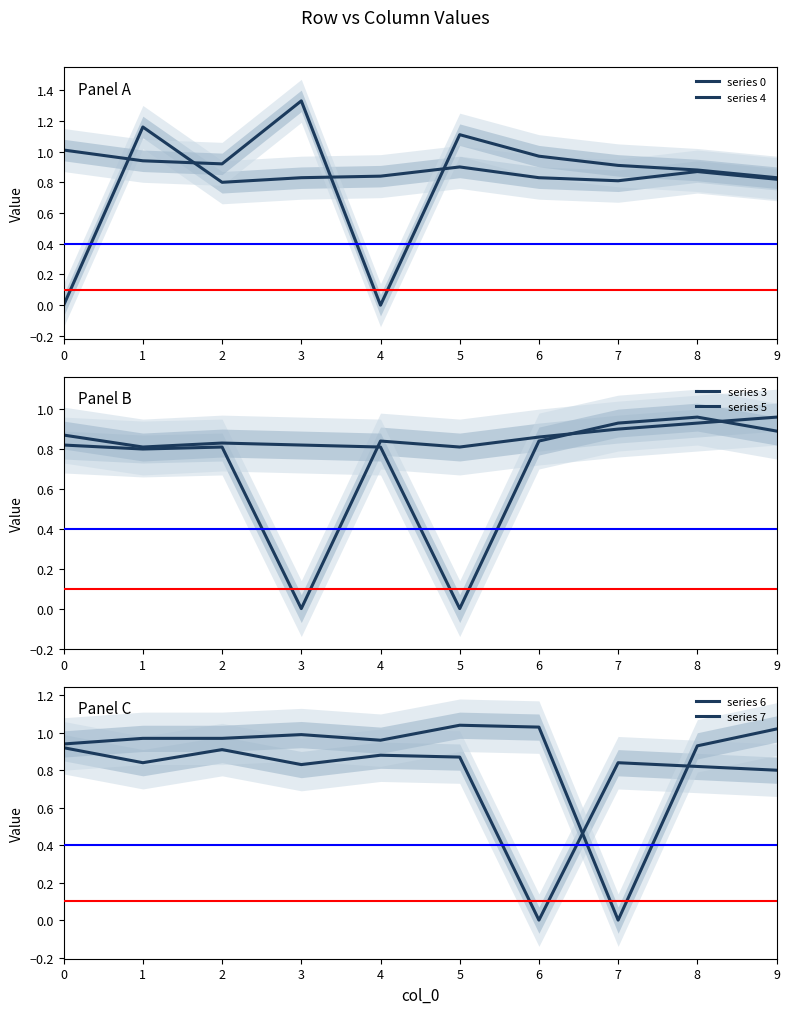

What is the difference between the maximum and minimum values in the series 5 series?

1.0